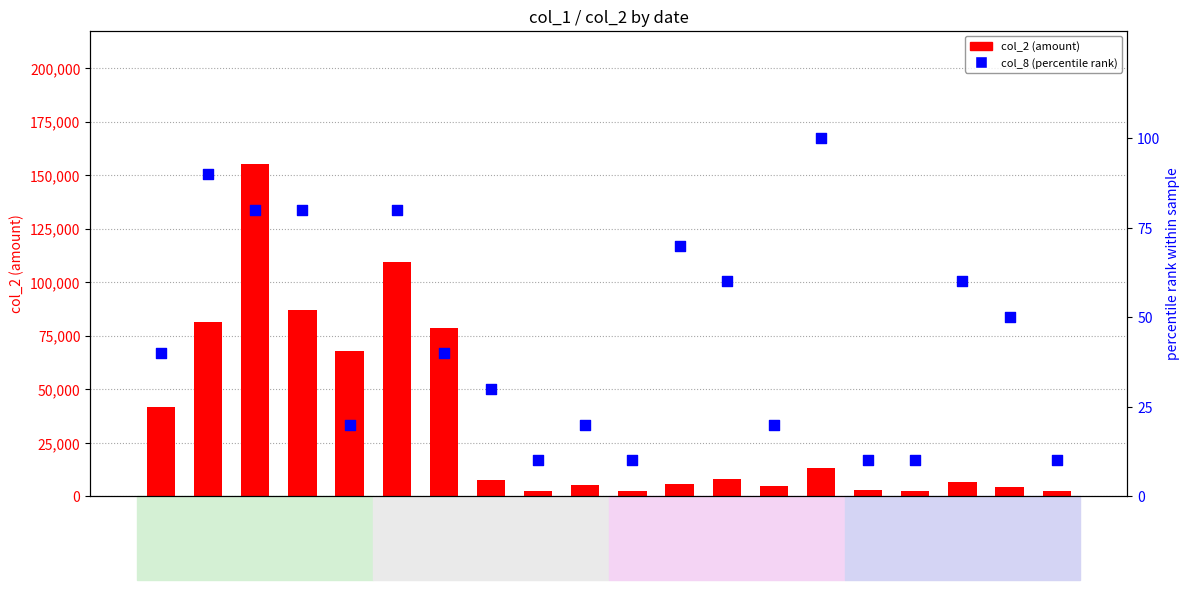

What is the total value across all series at 105/11/11?

7450